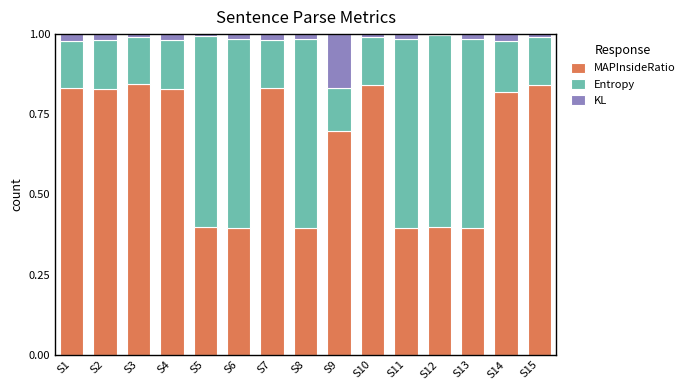

What is the minimum value for MAPInsideRatio?

0.4